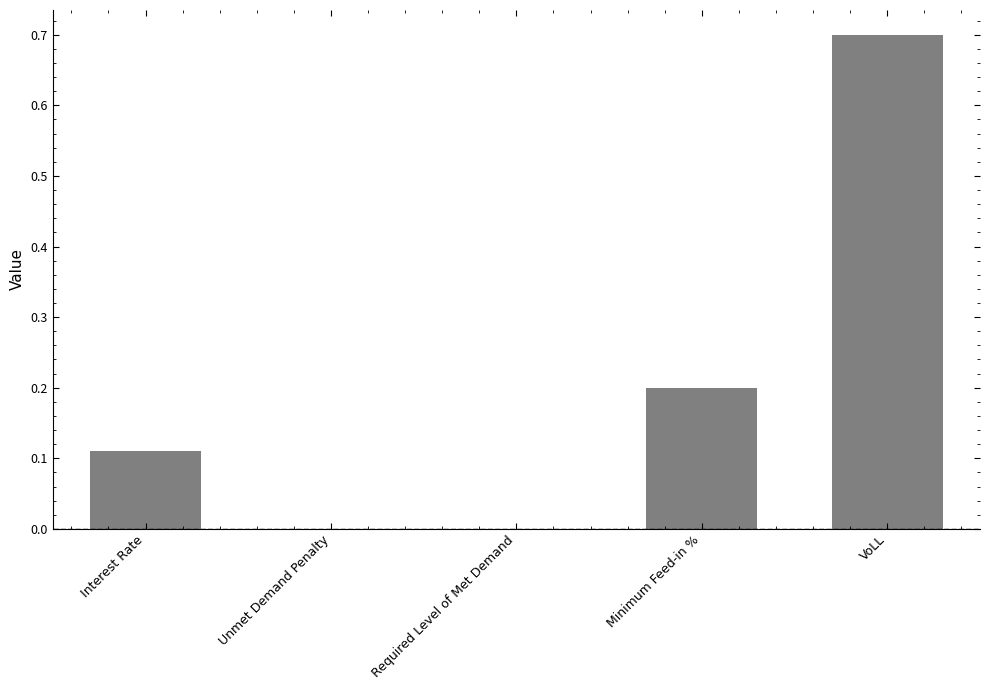

Between Required Level of Met Demand and VoLL, which is larger?

VoLL